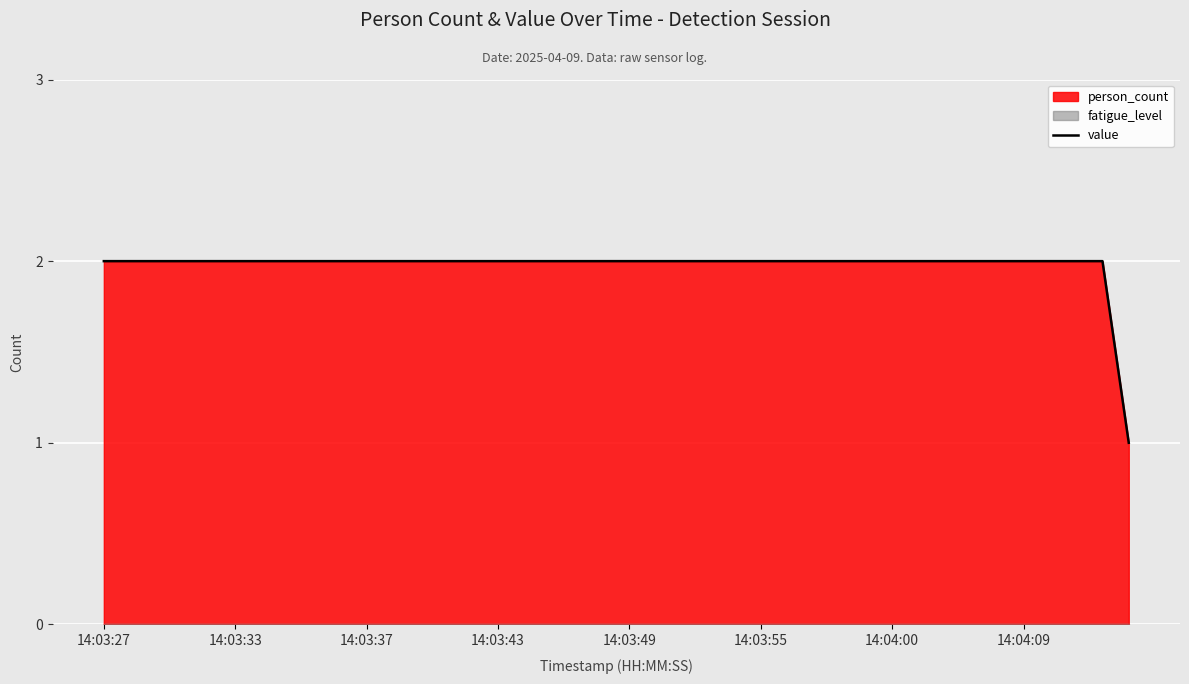

How many data points are less than 2?

1